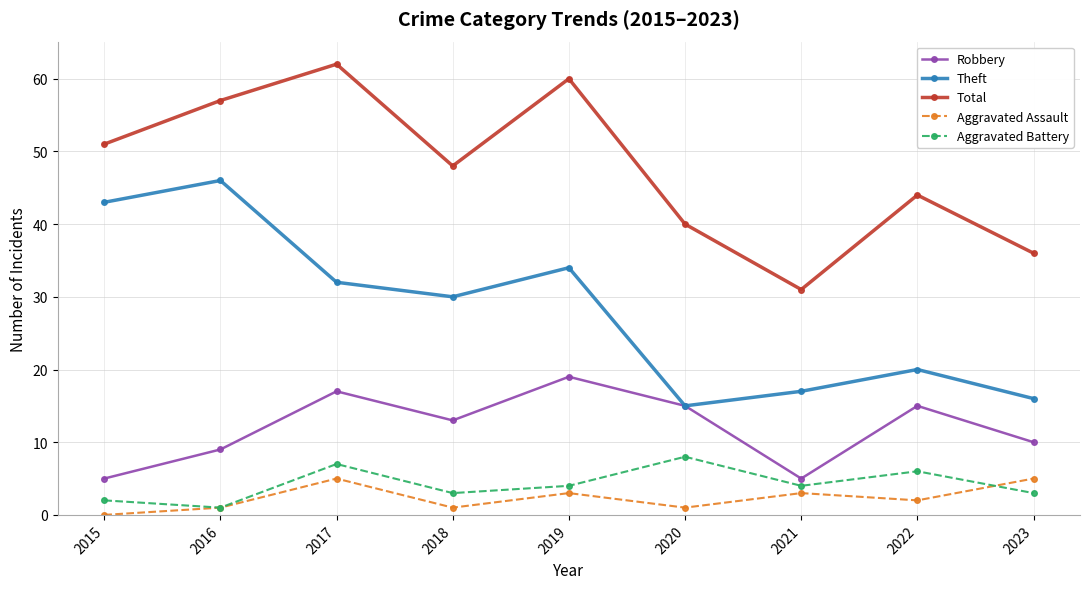

What is the difference between the Aggravated Assault values at 2021 and 2018?

2